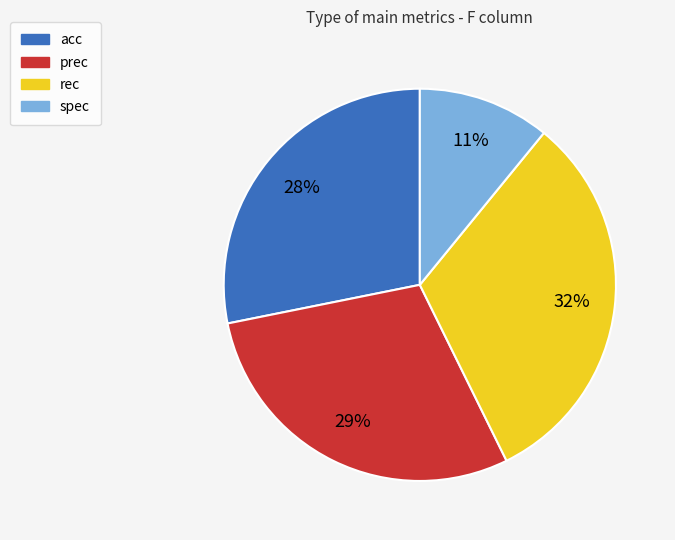

To the nearest percent, what is the average slice percentage?

25%